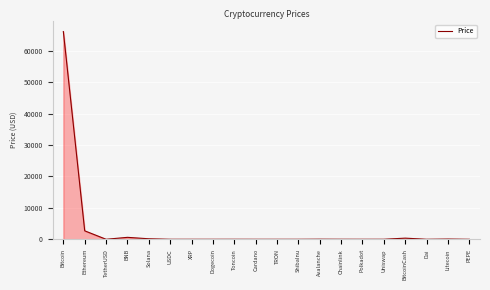

How many lines are shown in the chart?

1